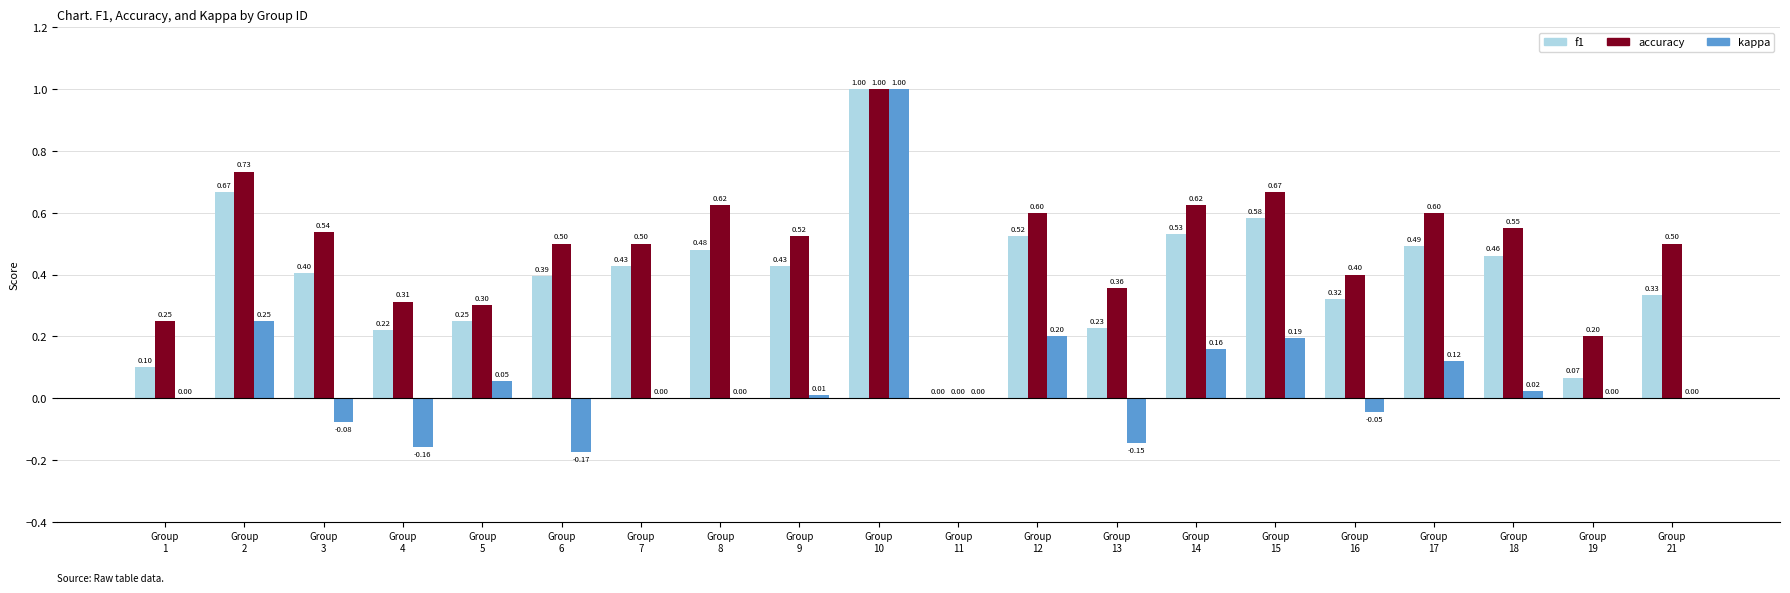

What is the sum of all kappa values?

1.4